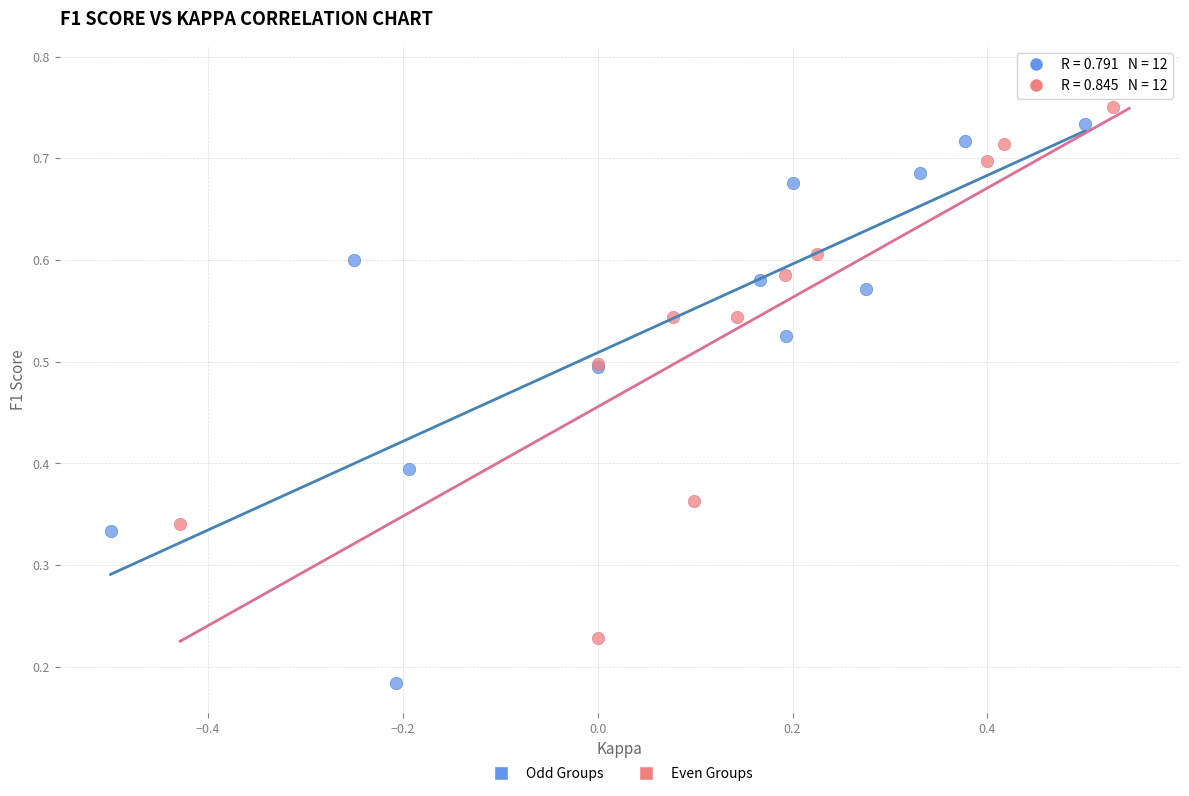

Which series reaches the minimum Y coordinate?

Odd Groups